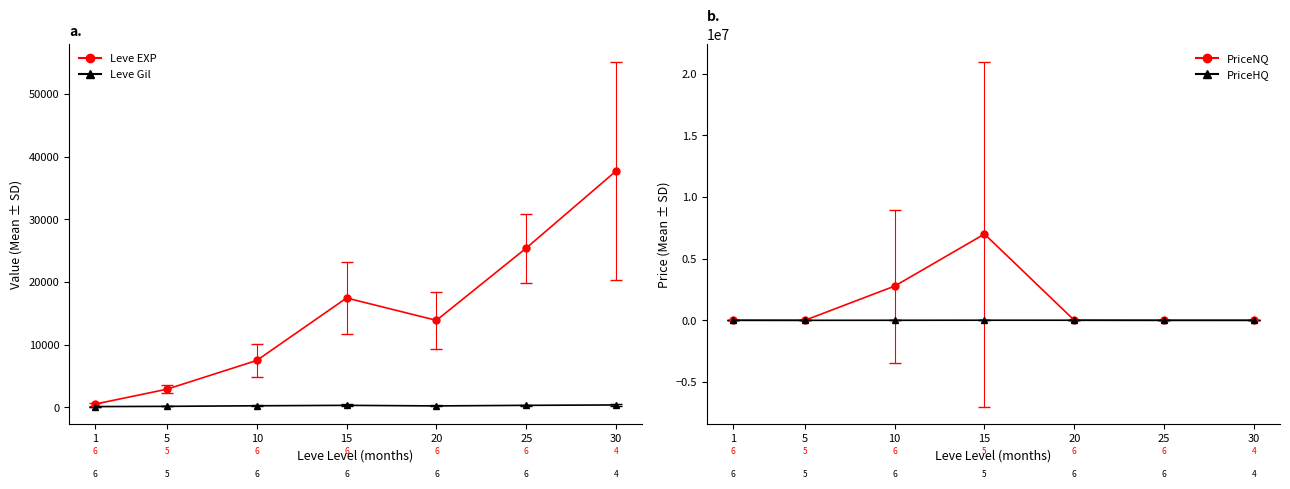

At which category does the chart reach its minimum across all series?

1